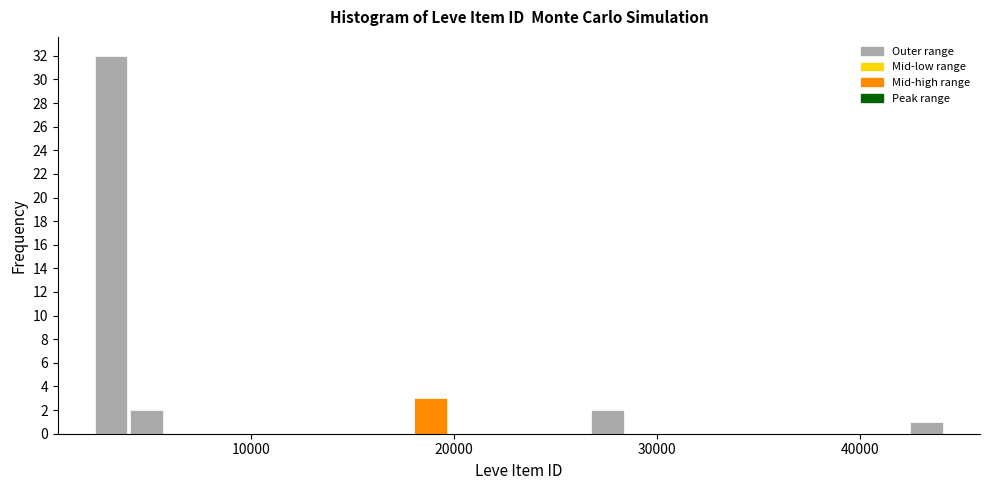

Read against the x-axis, roughly where is the centre of the tallest bar?

3000